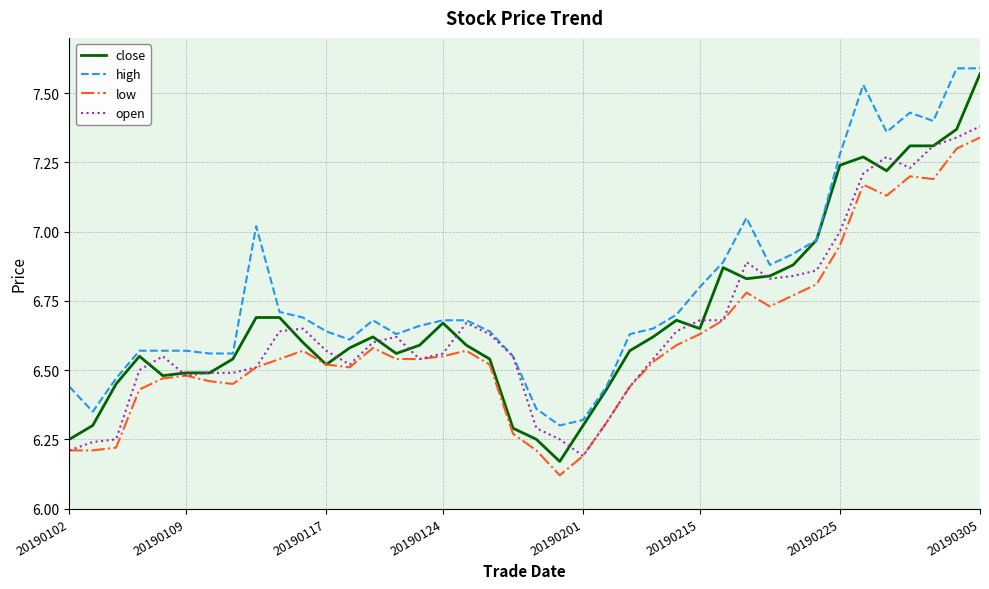

True or false: high and low intersect in this chart.

False